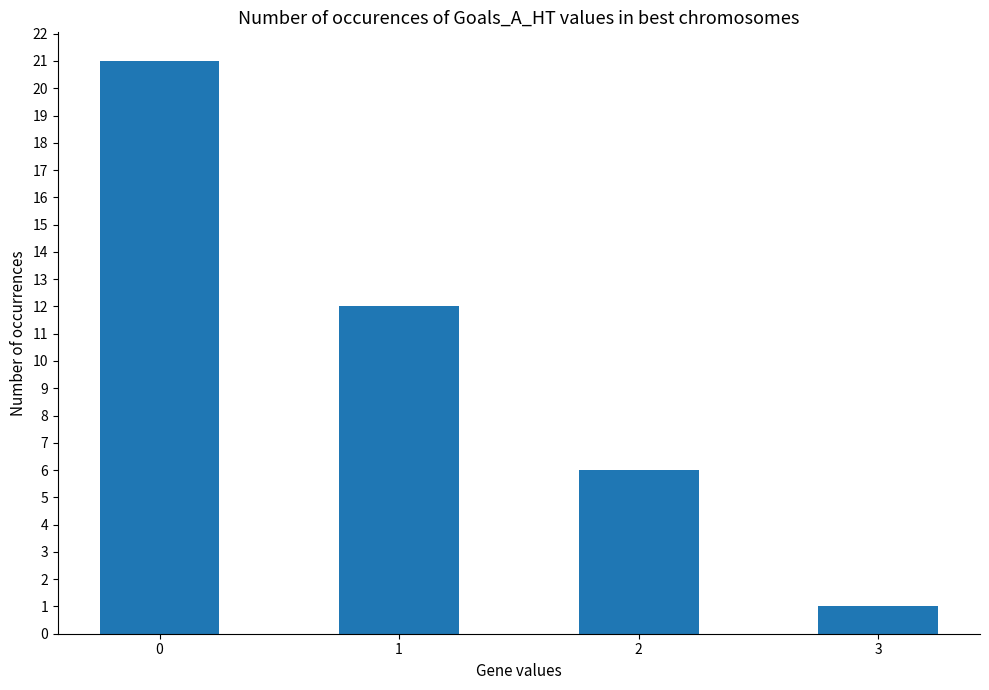

List the labels in order of value, smallest first.

3, 2, 1, 0